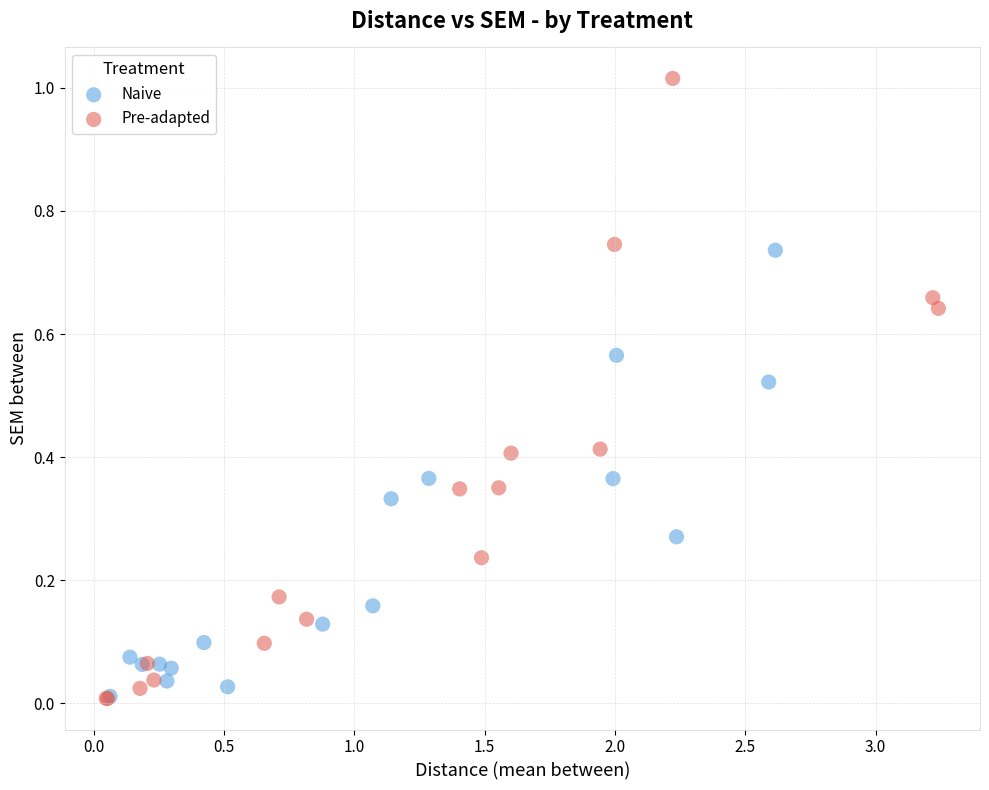

Which series has the largest Y range (max minus min)?

Pre-adapted